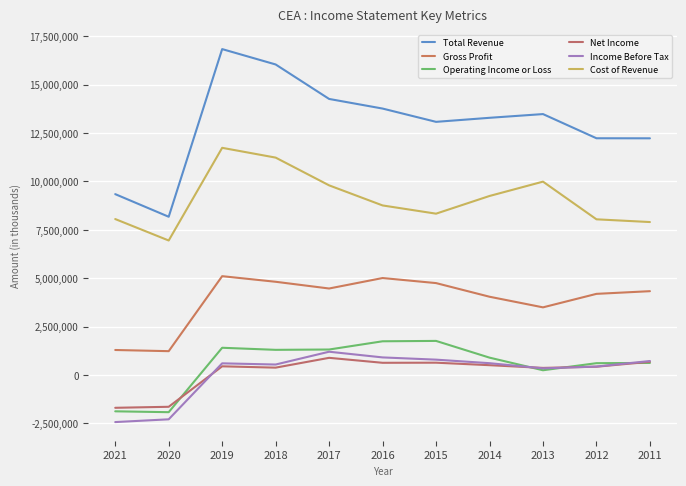

True or false: Cost of Revenue has a value of 7901300 at 2011.

True